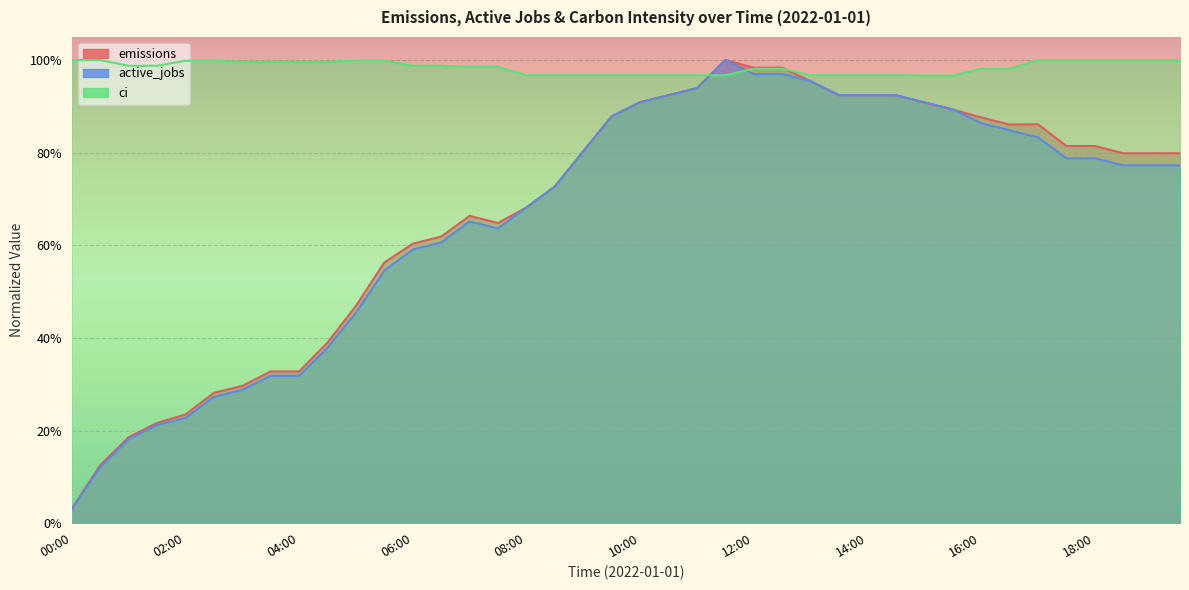

What value does the emissions series have at 14:30?

0.9